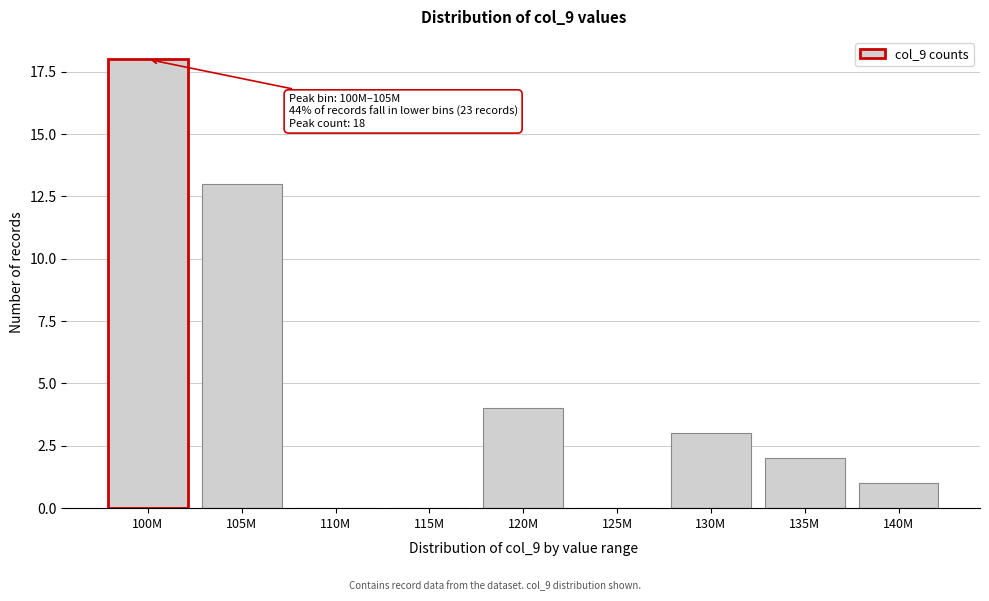

Reading left to right, transcribe all the data shown in this chart.

100M=18	105M=13	110M=0	115M=0	120M=4	125M=0	130M=3	135M=2	140M=1